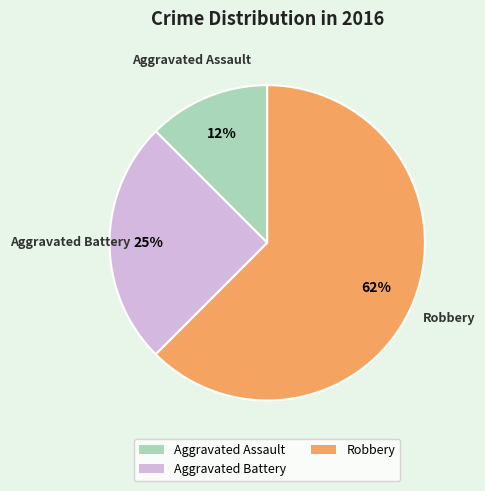

The Robbery slice represents 62% of the pie. True or false?

True